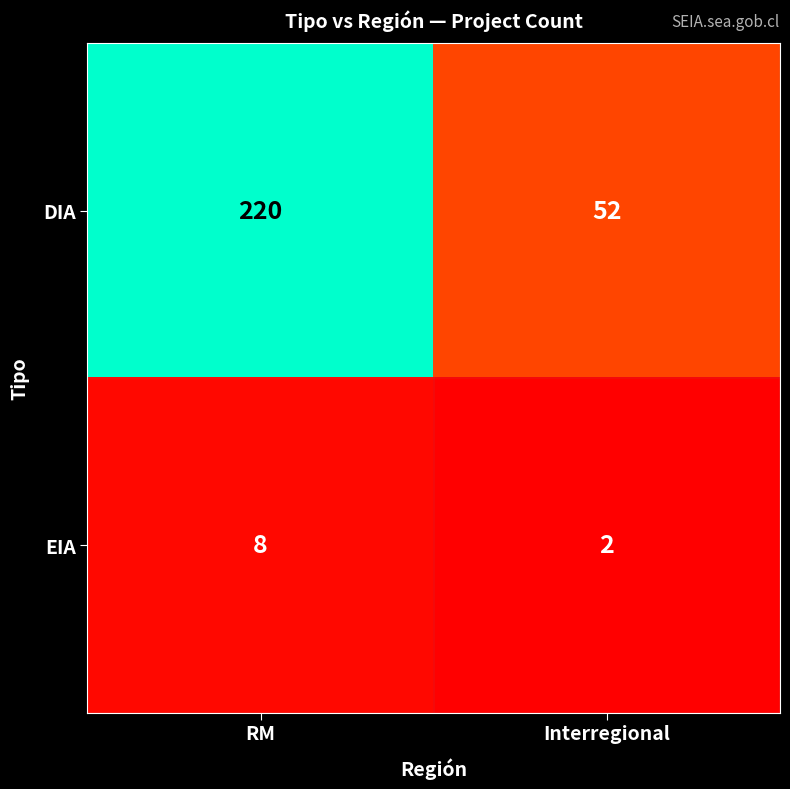

Which series has the widest spread of values?

DIA